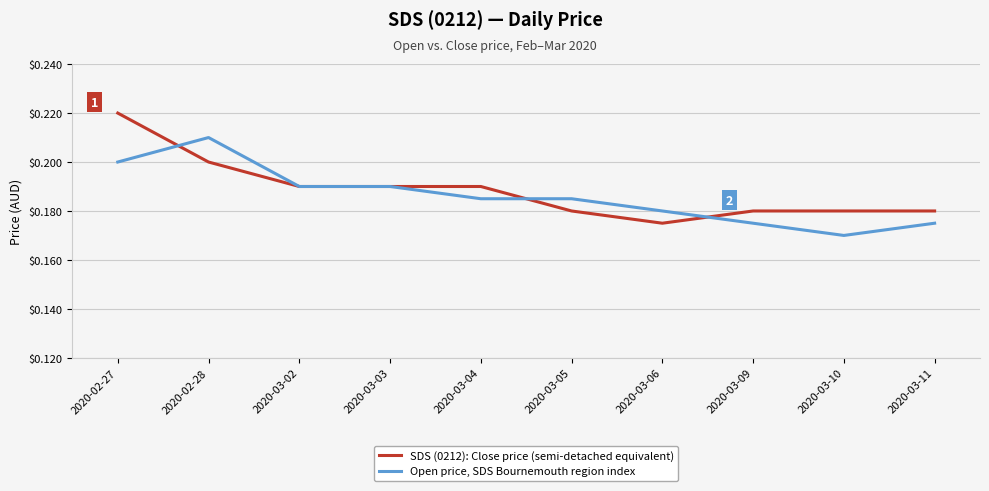

Between 2020-02-27 and 2020-03-09, which series saw the biggest shift?

SDS (0212): Close price (semi-detached equivalent)